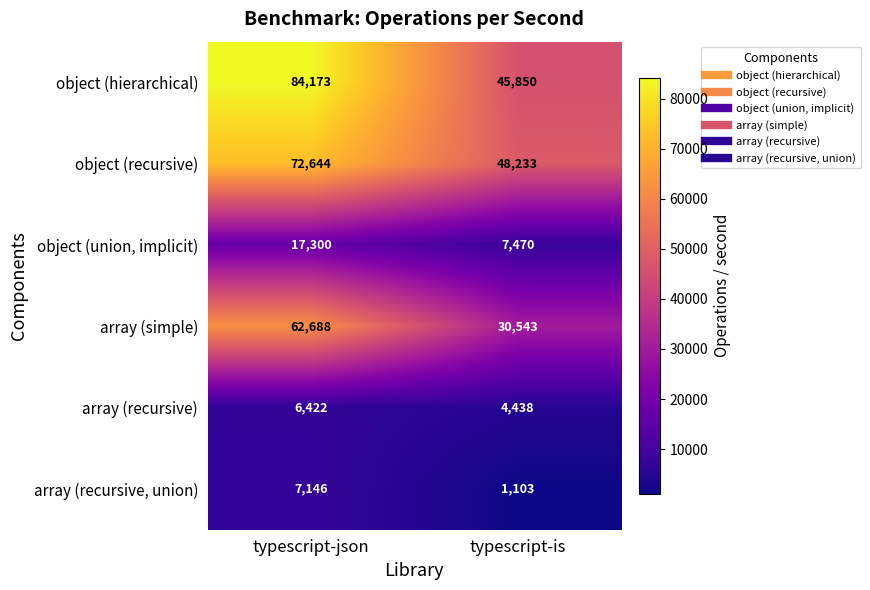

Which series has the largest range (max minus min)?

object (hierarchical)